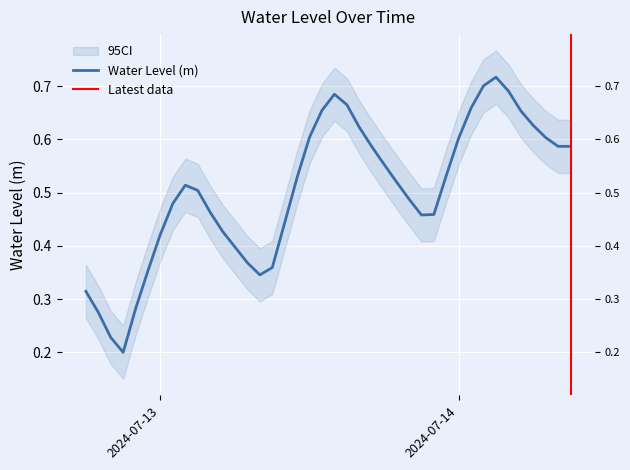

What is the approximate value at 2024-07-14 08:00:00?

0.6